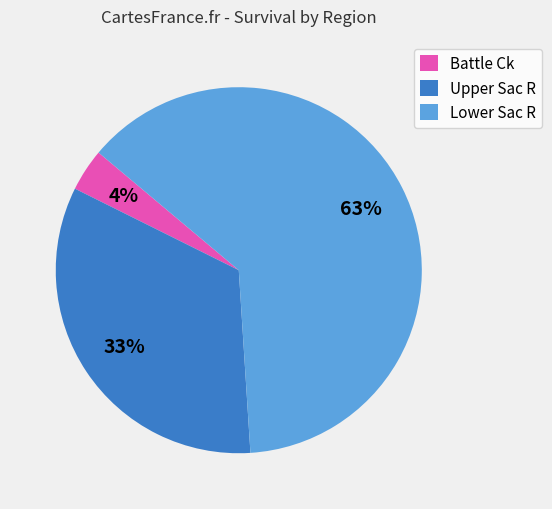

Which category accounts for the majority?

Lower Sac R